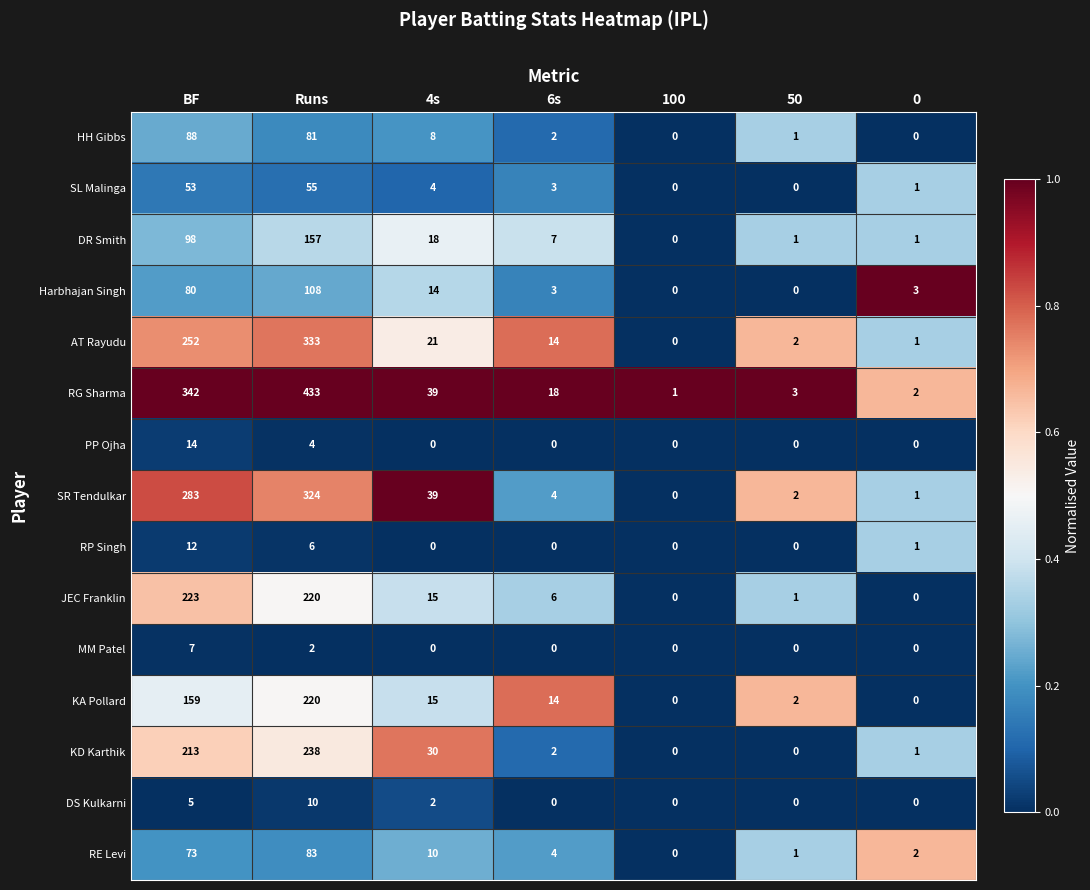

Is it true that JEC Franklin equals 220 at Runs?

True